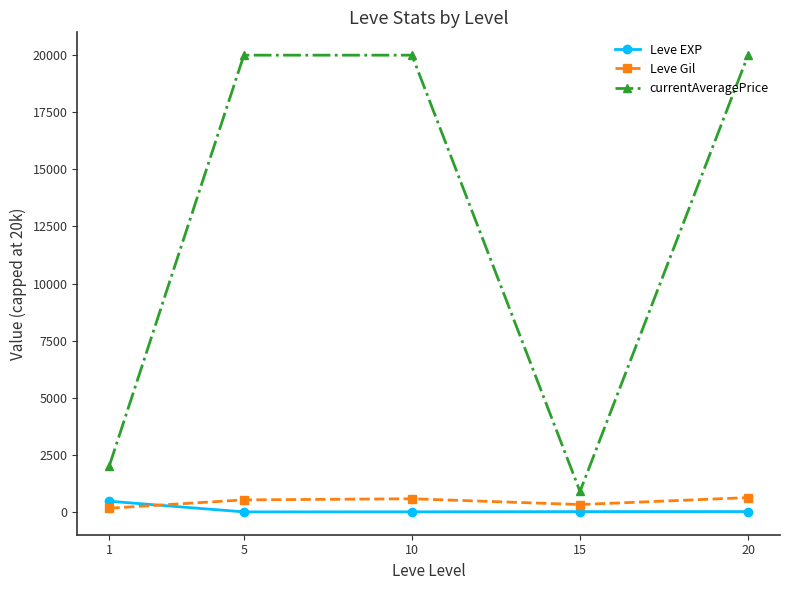

Which series has the widest spread of values?

currentAveragePrice